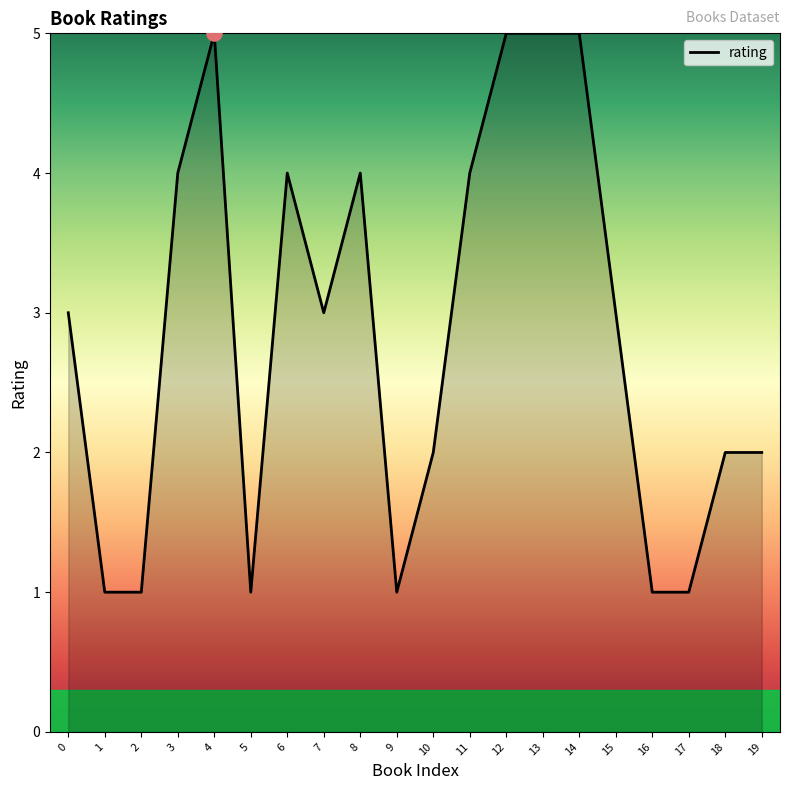

Which has a higher value, 8 or 17?

8